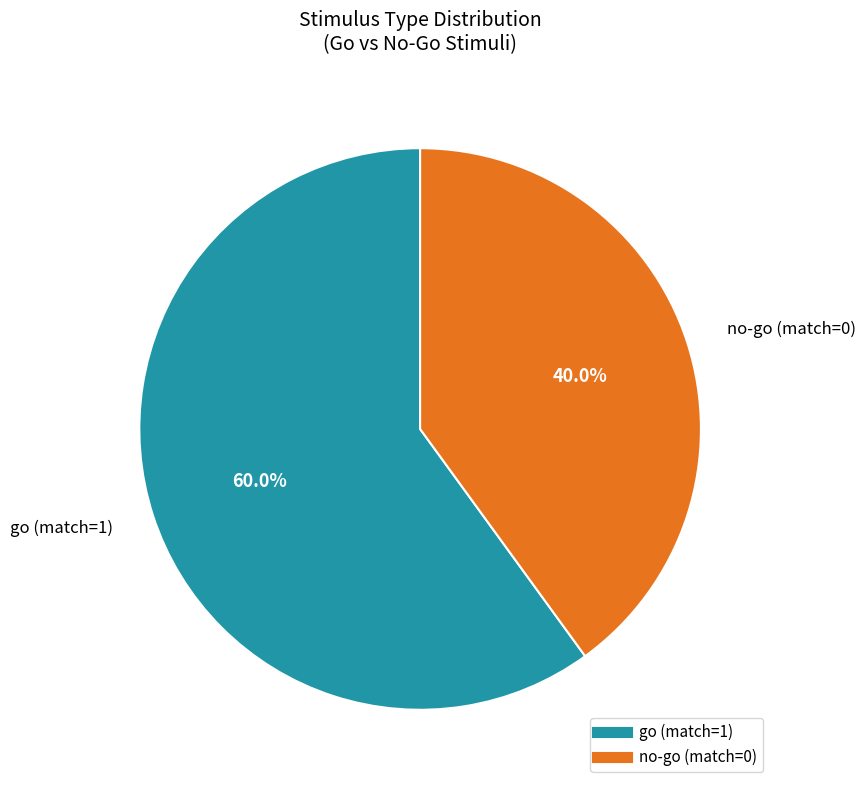

What percentage do go (match=1) and no-go (match=0) together represent?

100.0%